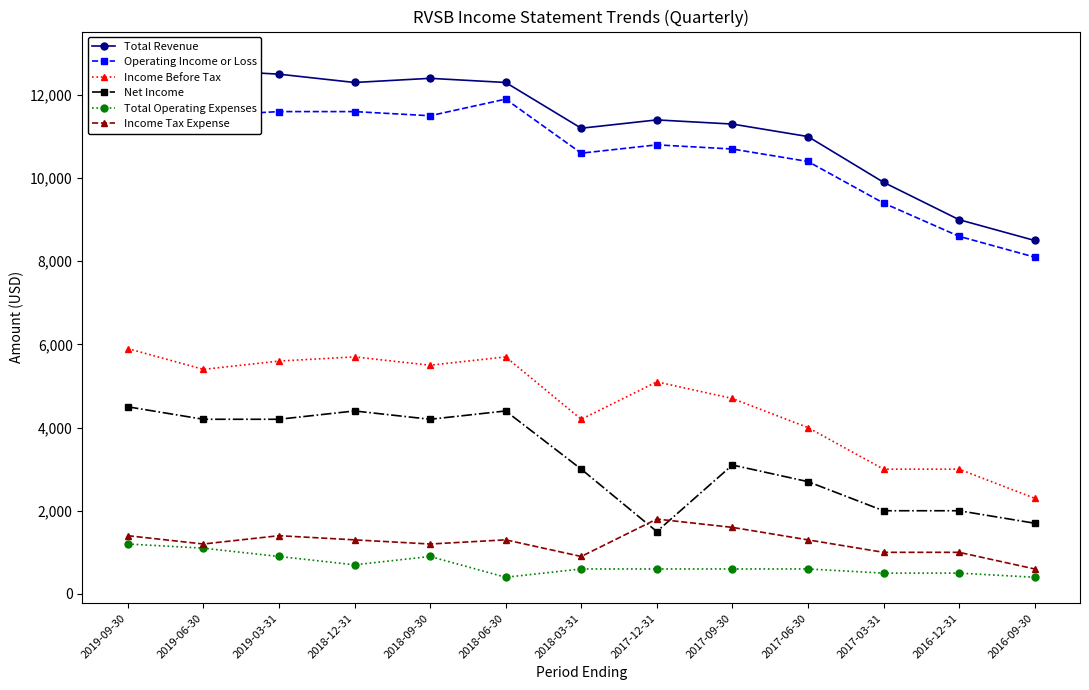

Between 2018-12-31 and 2017-06-30, which is larger?

2018-12-31